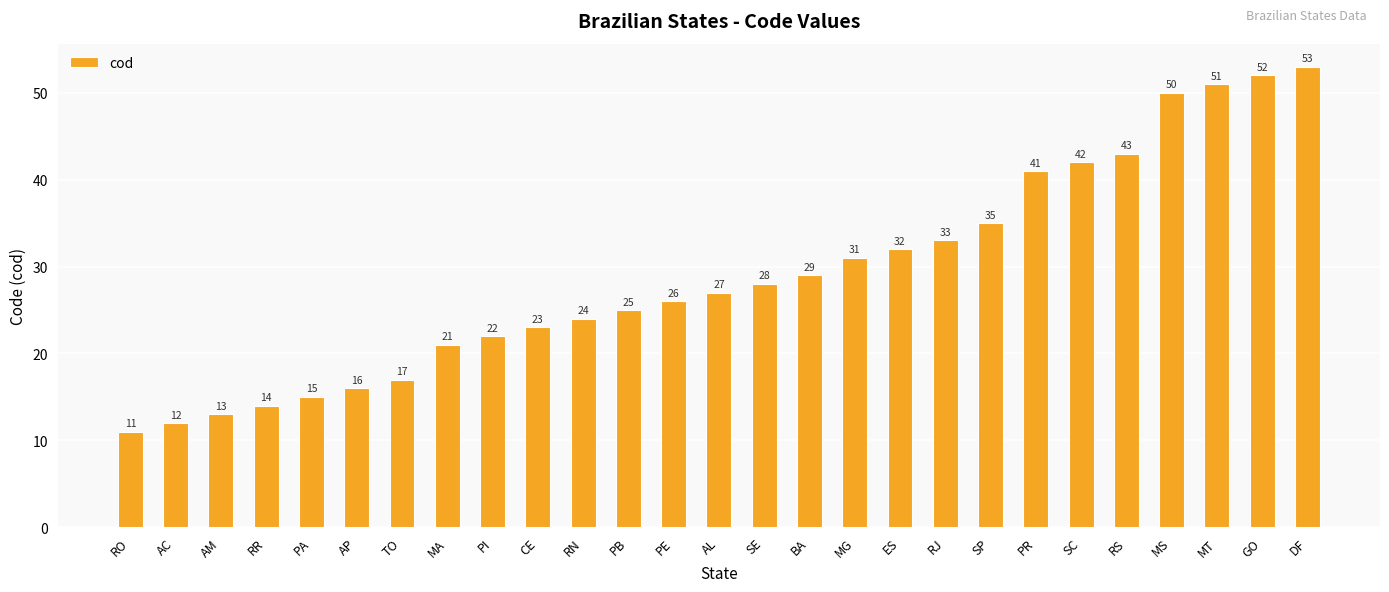

Reading left to right, what are all the values shown in this chart?

11	12	13	14	15	16	17	21	22	23	24	25	26	27	28	29	31	32	33	35	41	42	43	50	51	52	53